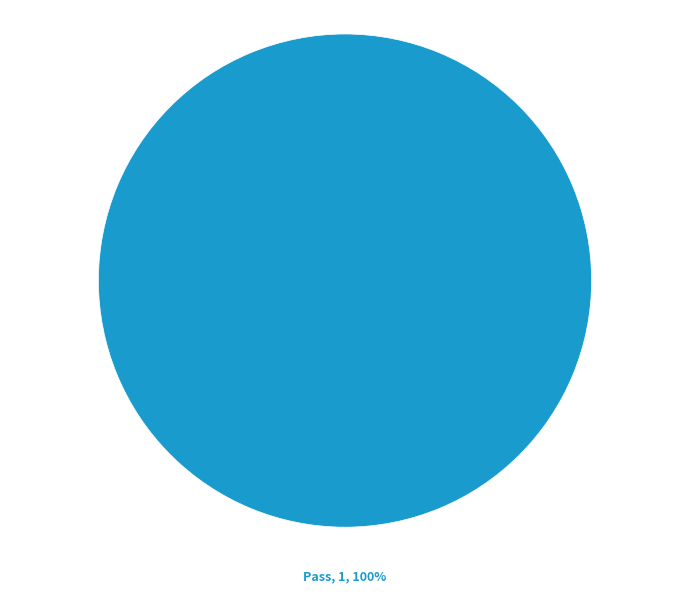

The Not executed slice represents 0% of the pie. True or false?

True